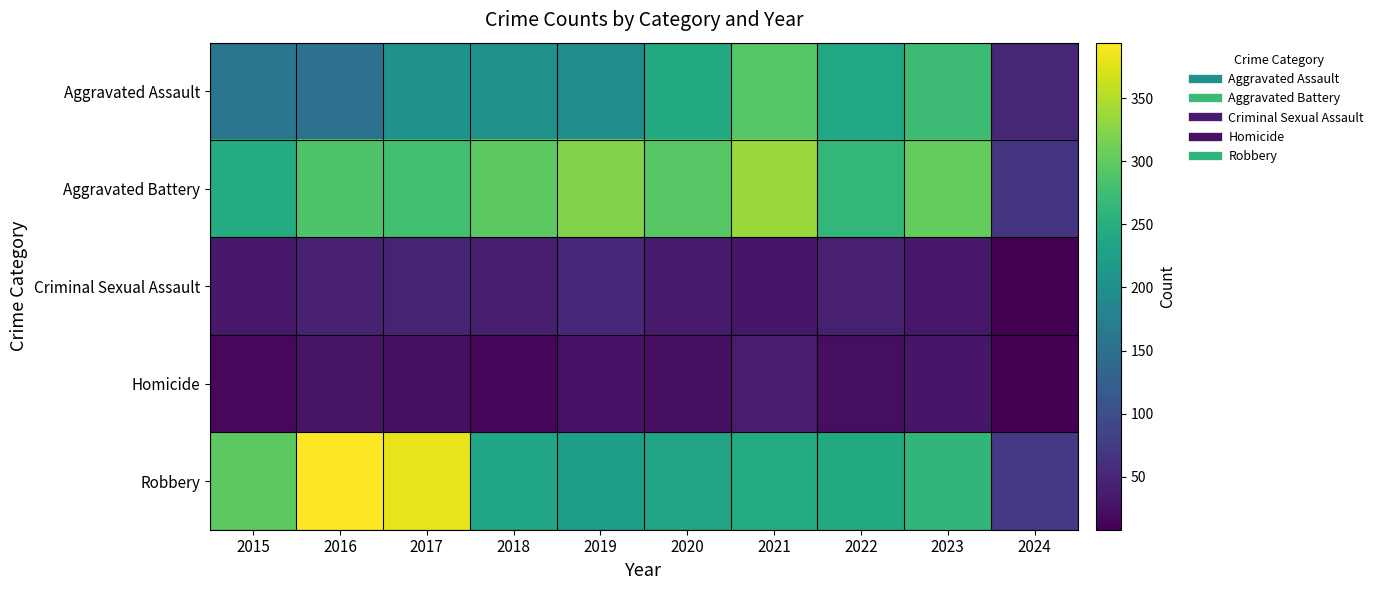

Reading left to right, list all the values displayed in this chart.

Aggravated Assault: 2015=160	2016=154	2017=207	2018=206	2019=197	2020=242	2021=292	2022=239	2023=273	2024=49
Aggravated Battery: 2015=246	2016=288	2017=277	2018=296	2019=321	2020=293	2021=336	2022=263	2023=303	2024=68
Criminal Sexual Assault: 2015=34	2016=43	2017=47	2018=40	2019=51	2020=36	2021=32	2022=42	2023=33	2024=8
Homicide: 2015=17	2016=29	2017=24	2018=15	2019=27	2020=24	2021=37	2022=23	2023=31	2024=11
Robbery: 2015=297	2016=394	2017=381	2018=237	2019=224	2020=233	2021=244	2022=243	2023=262	2024=73